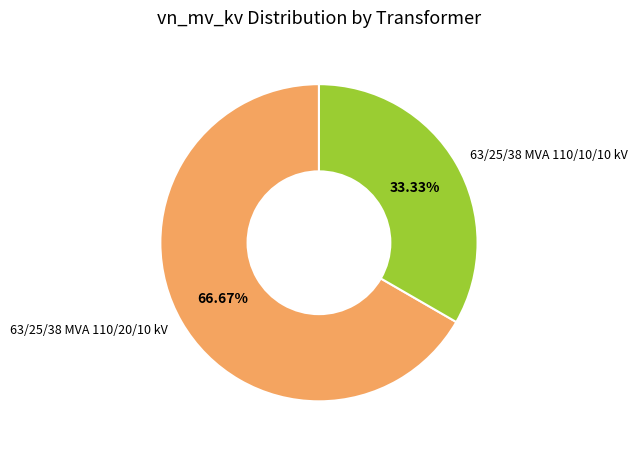

What is the smallest slice in the pie chart?

63/25/38 MVA 110/10/10 kV